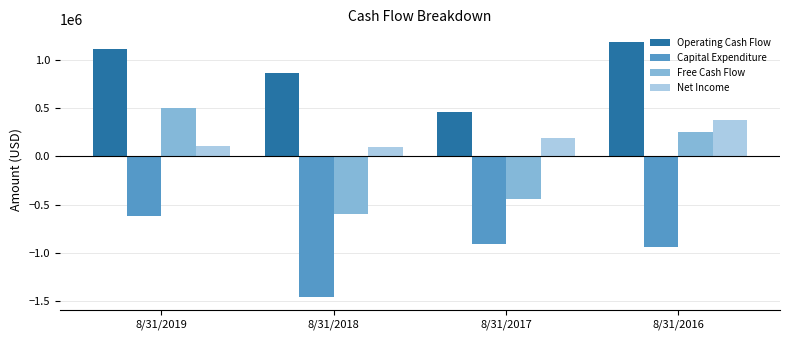

How many bars are there in each group?

4